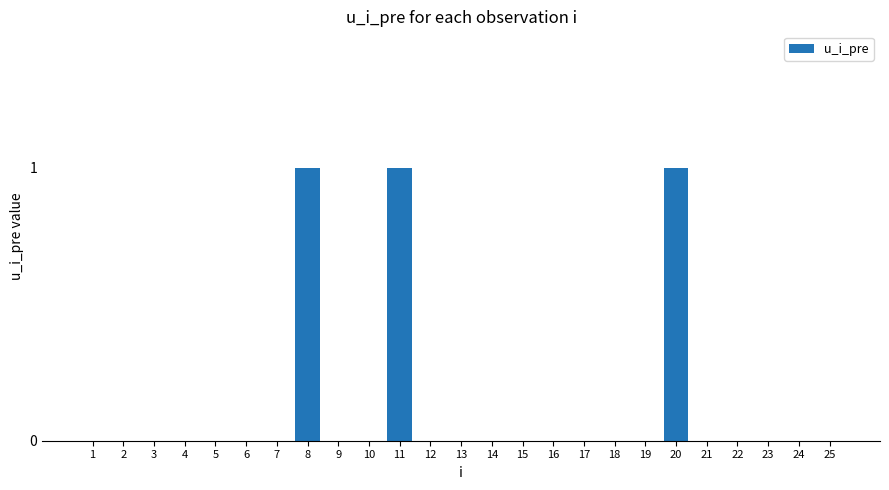

True or false: the data shows -1 at 21.

False